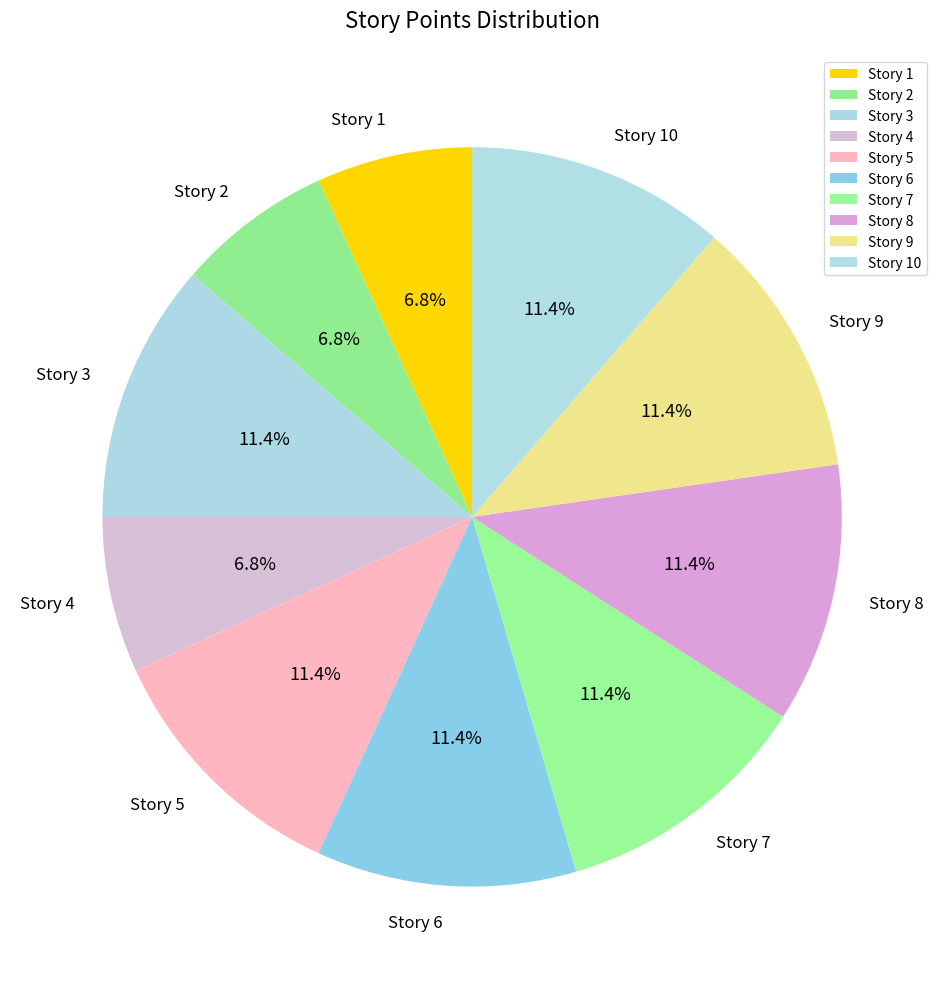

Approximately how many times larger is the value at Story 6 compared to Story 7?

1.0